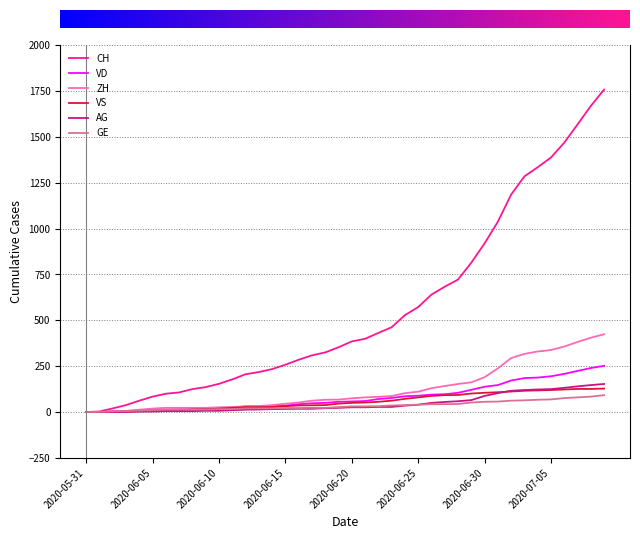

The value of CH at 9 is 136. True or false?

True